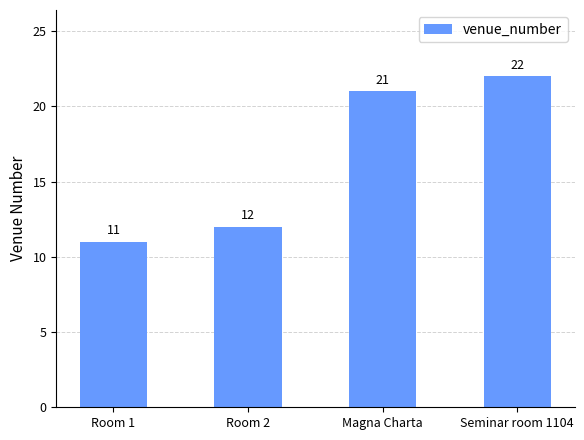

How many values are below 21?

2